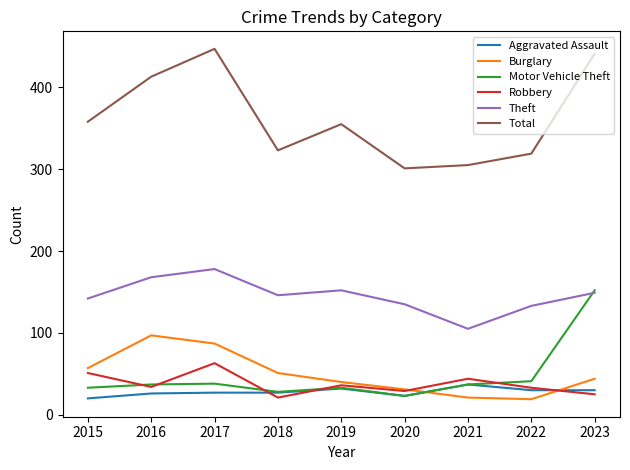

What is the approximate value of Burglary at 2017?

87